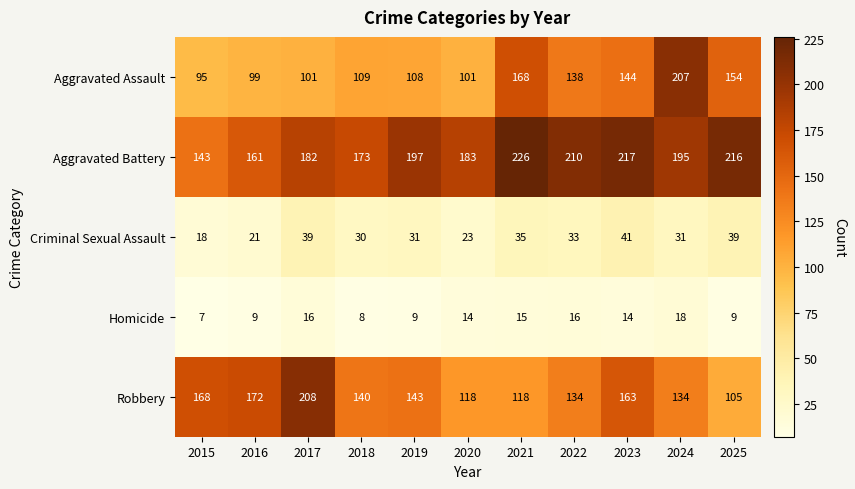

Is it true that Homicide equals 8 at 2018?

True